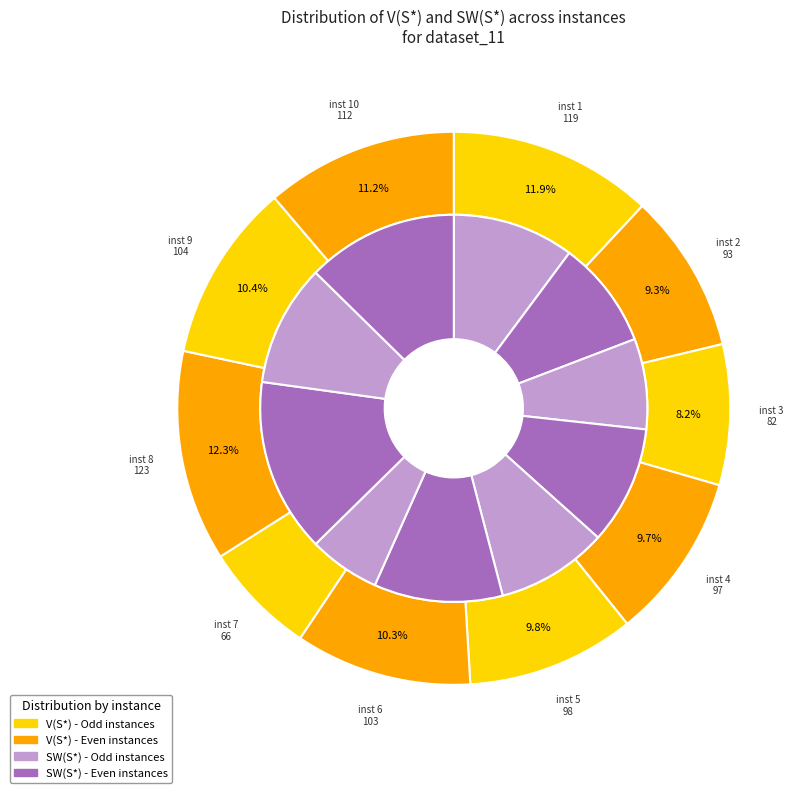

Count the number of slices in the pie.

10